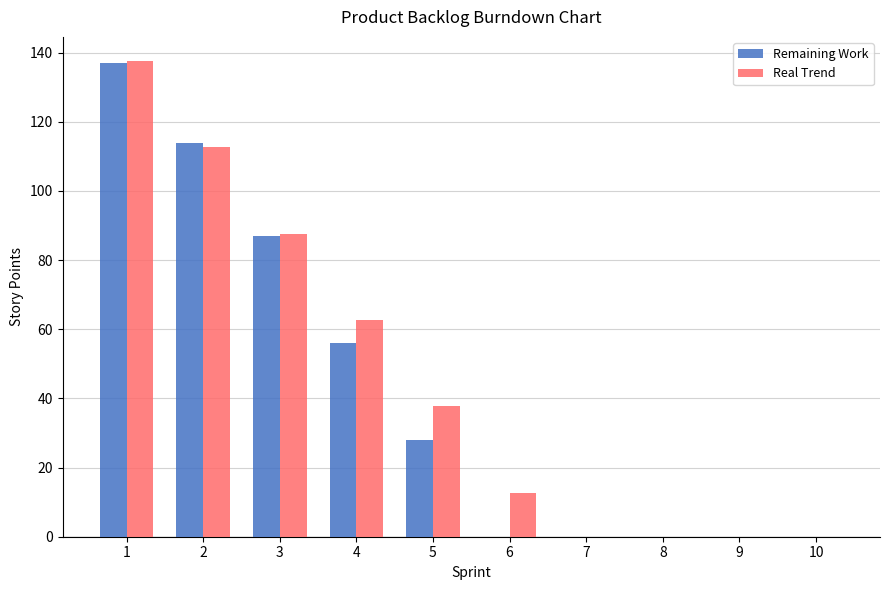

What is the sum of all Remaining Work values?

422.0